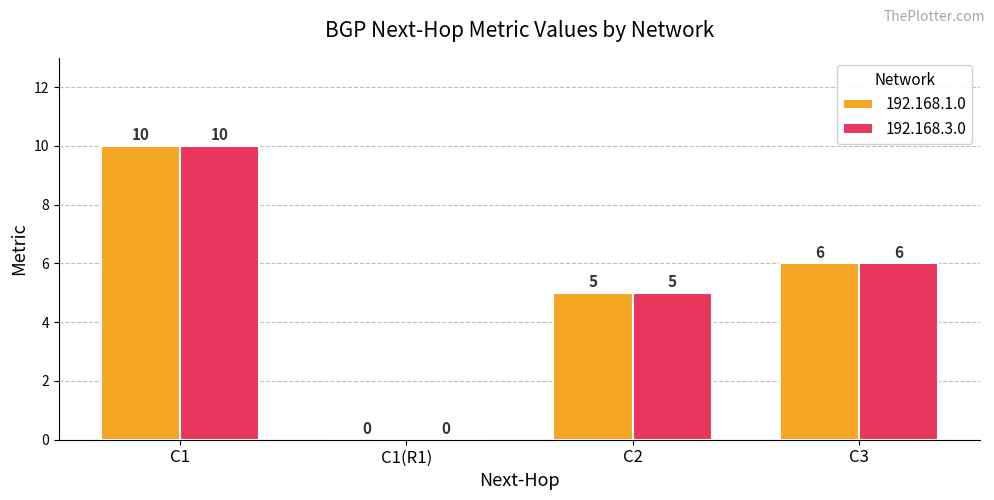

The 192.168.3.0 series shows 10 at C1. True or false?

True